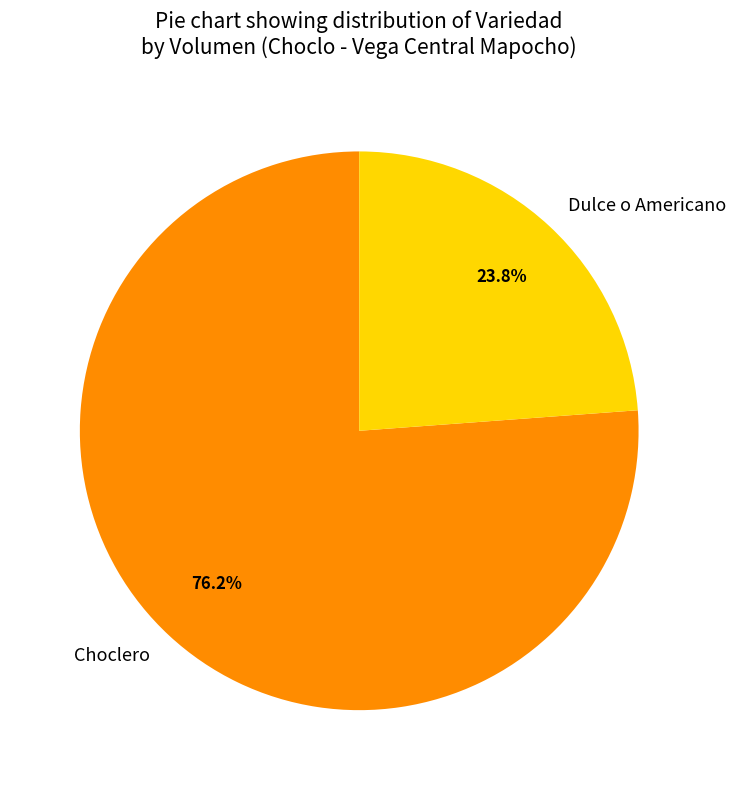

Rank the categories by value from highest to lowest.

Choclero, Dulce o Americano